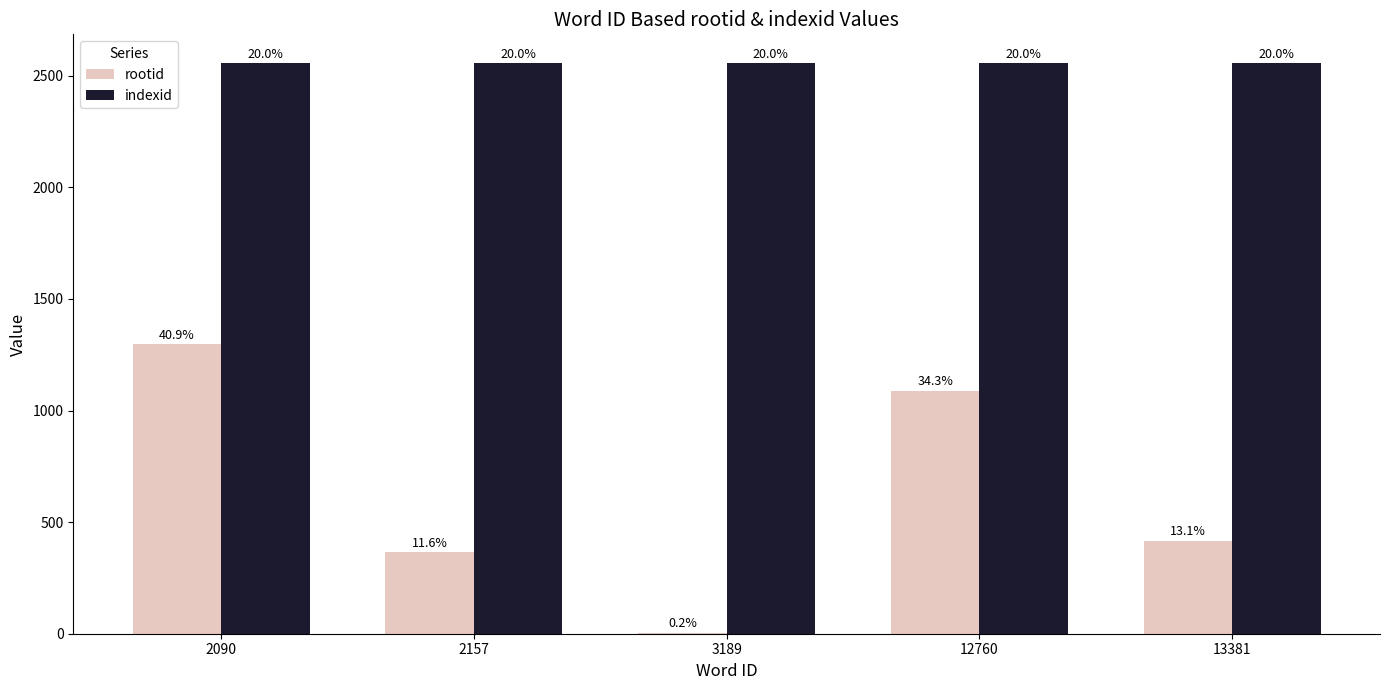

Are the bars grouped side by side (vs. stacked)?

Yes